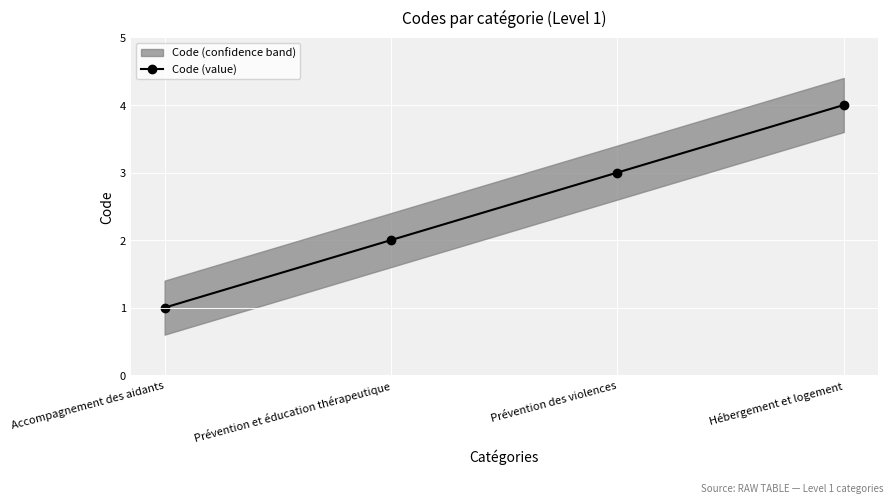

What position from the right is Hébergement et logement?

1